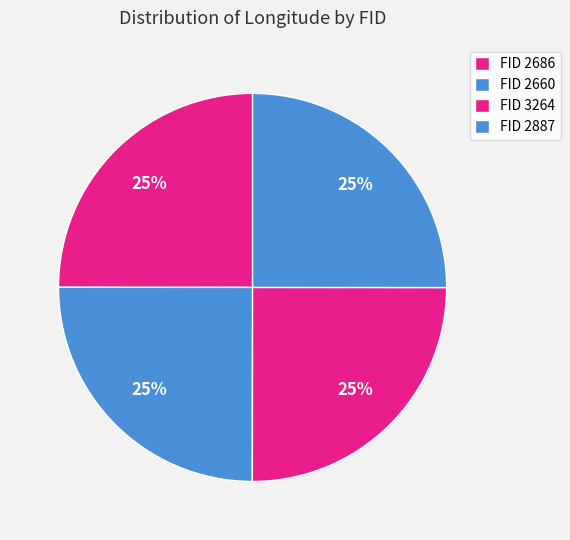

Count the number of slices in the pie.

4